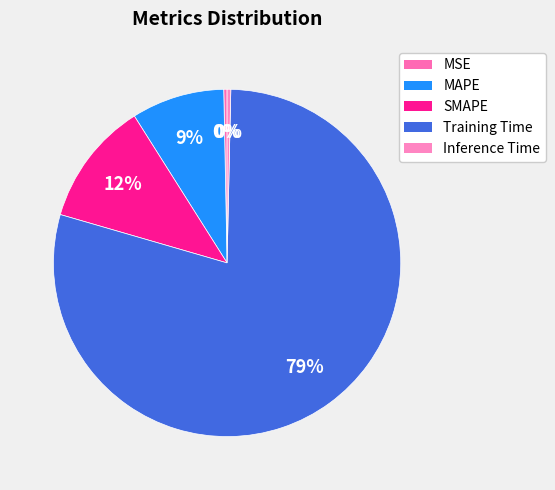

To the nearest percent, what is the difference between the largest and smallest slice percentages?

79%